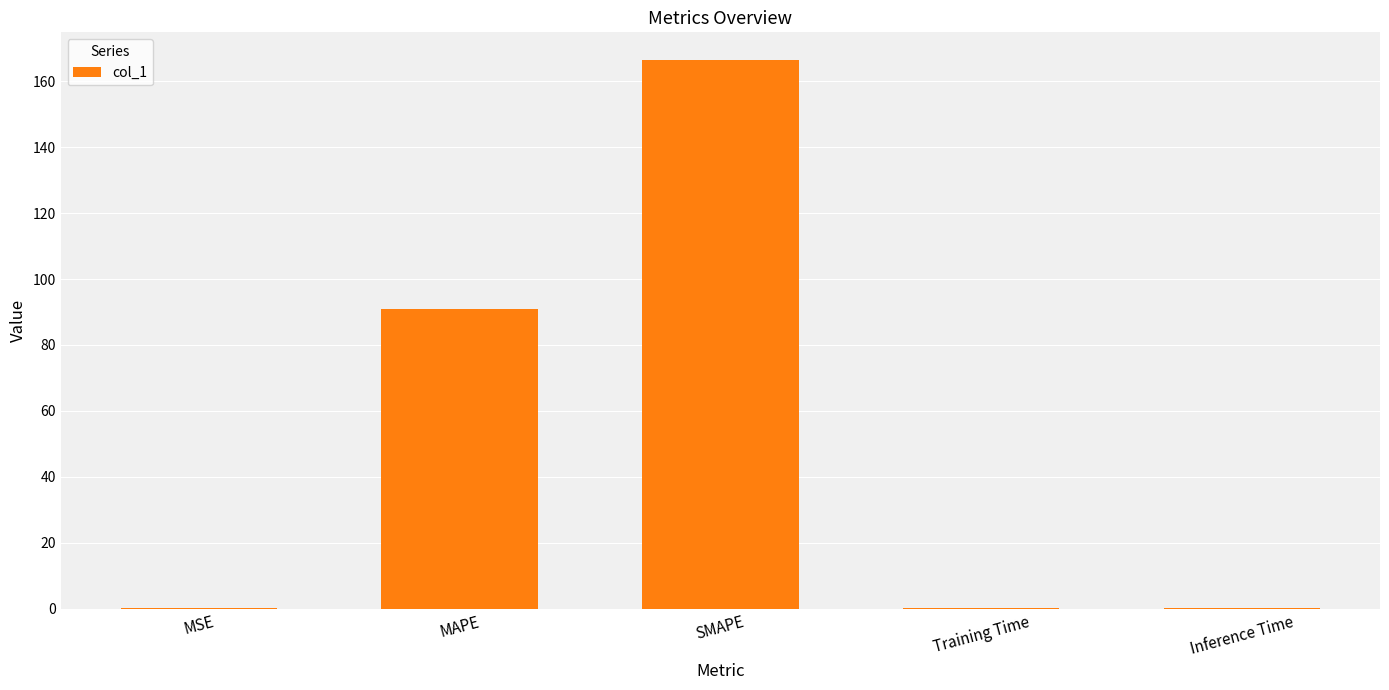

At which category does the chart reach its peak across all series?

SMAPE